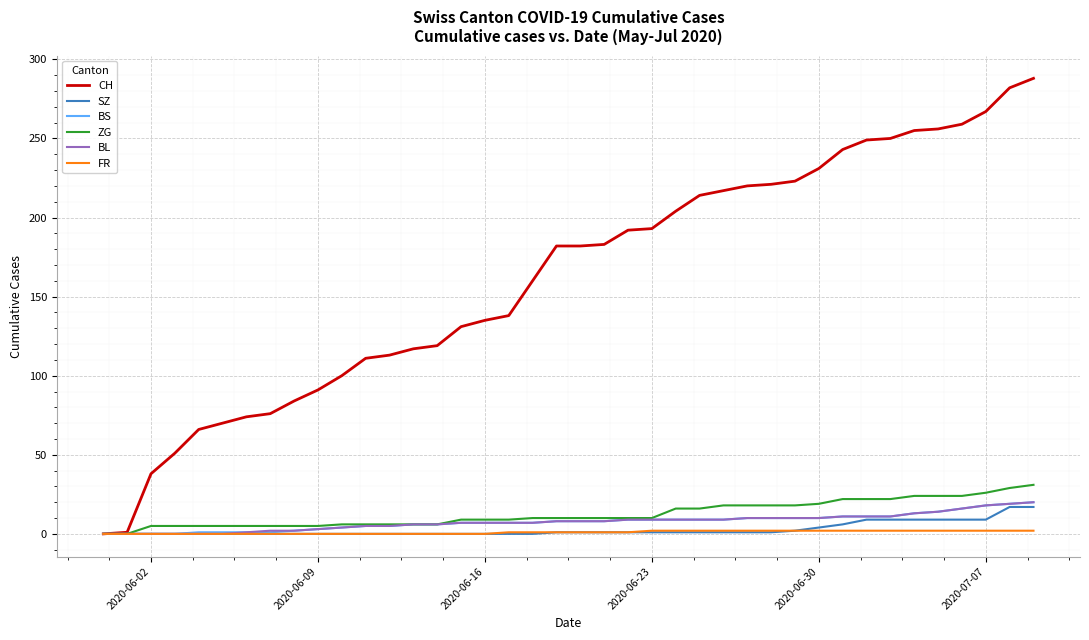

What is the highest value of the BS series?

20